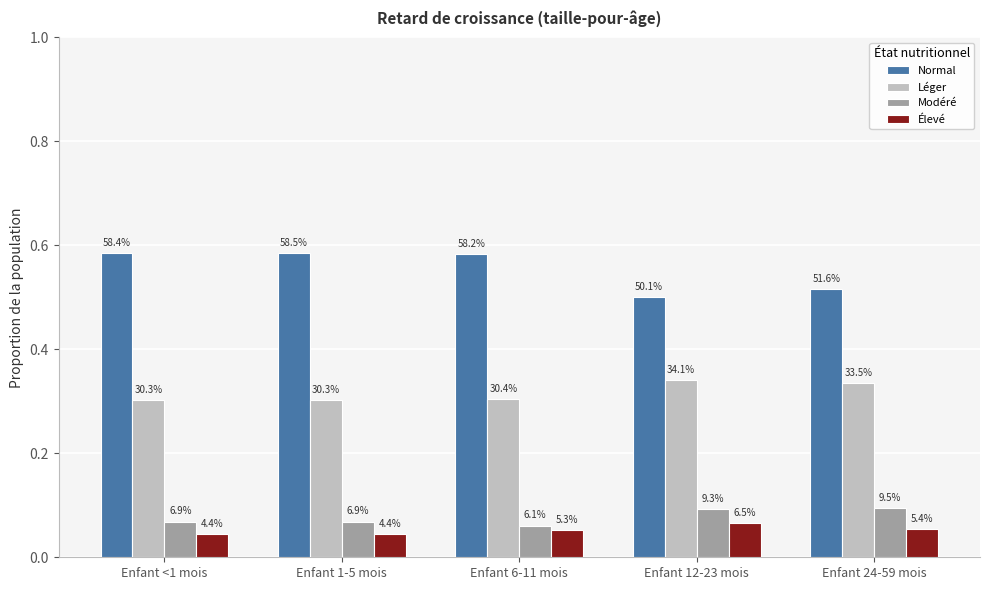

What is the sum of all Modéré values?

0.4